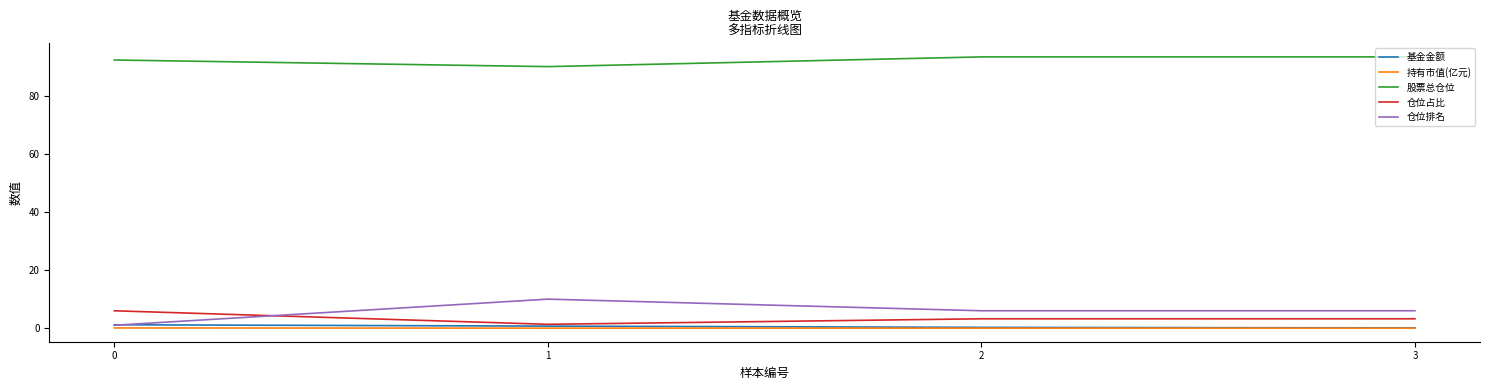

What is the maximum value shown in the chart?

93.5